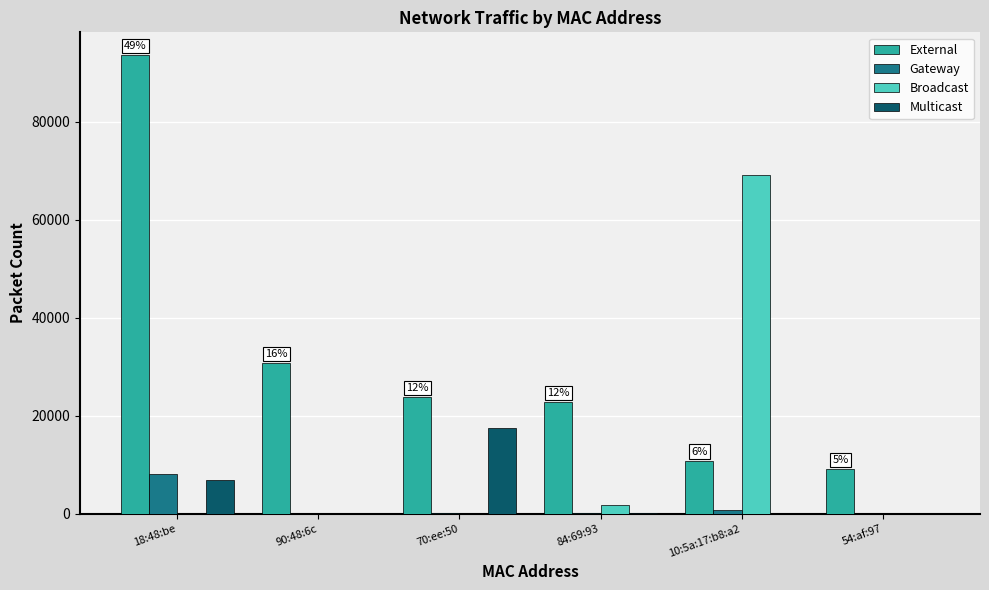

At which category is the sum across all series the highest?

18:48:be